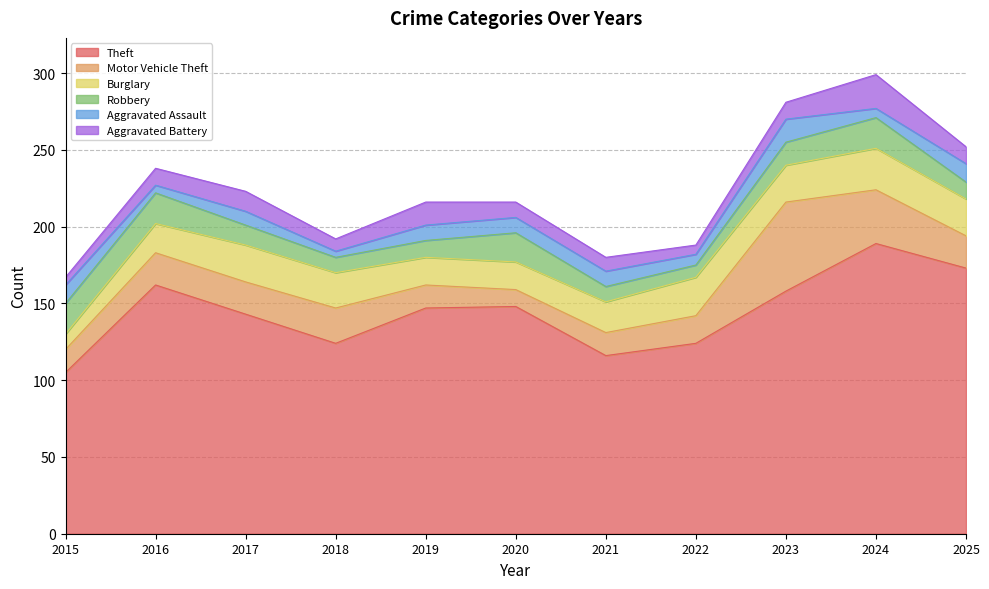

What is the total value across all series at 2017?

223